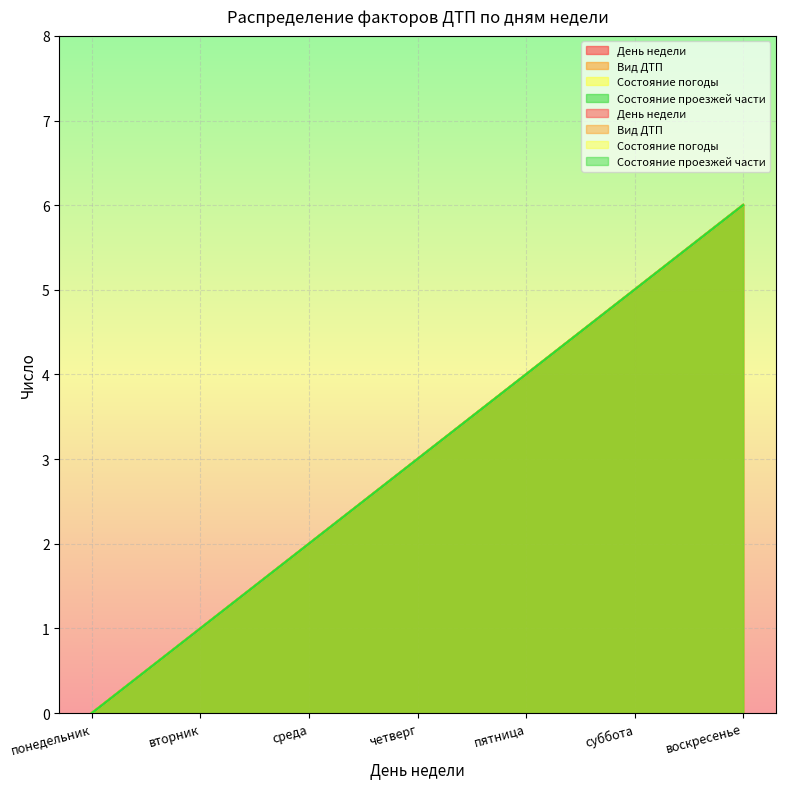

Is it true that Состояние проезжей части equals 4 at пятница?

True